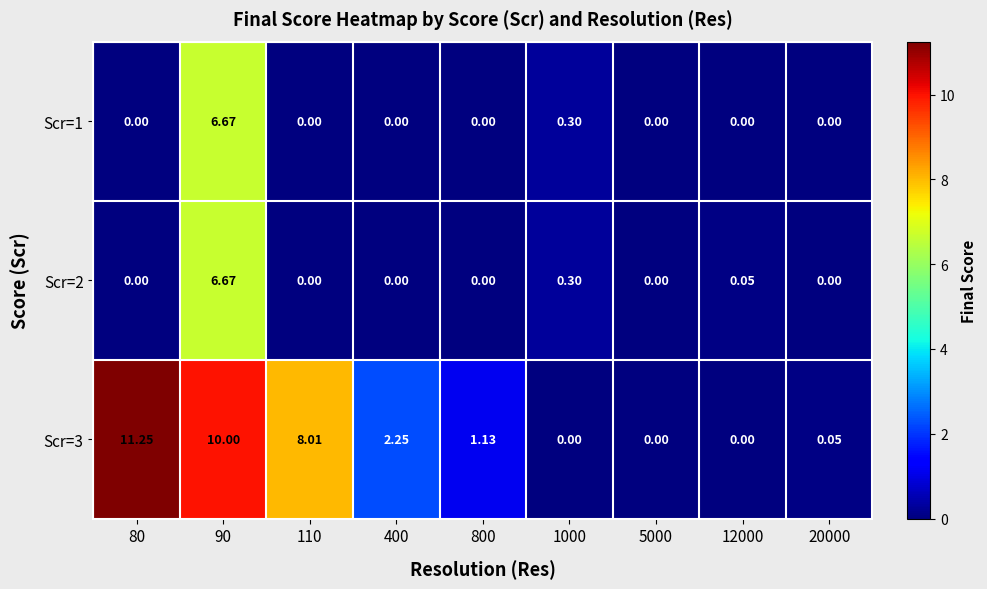

How many positive values does the Scr=3 series have?

6